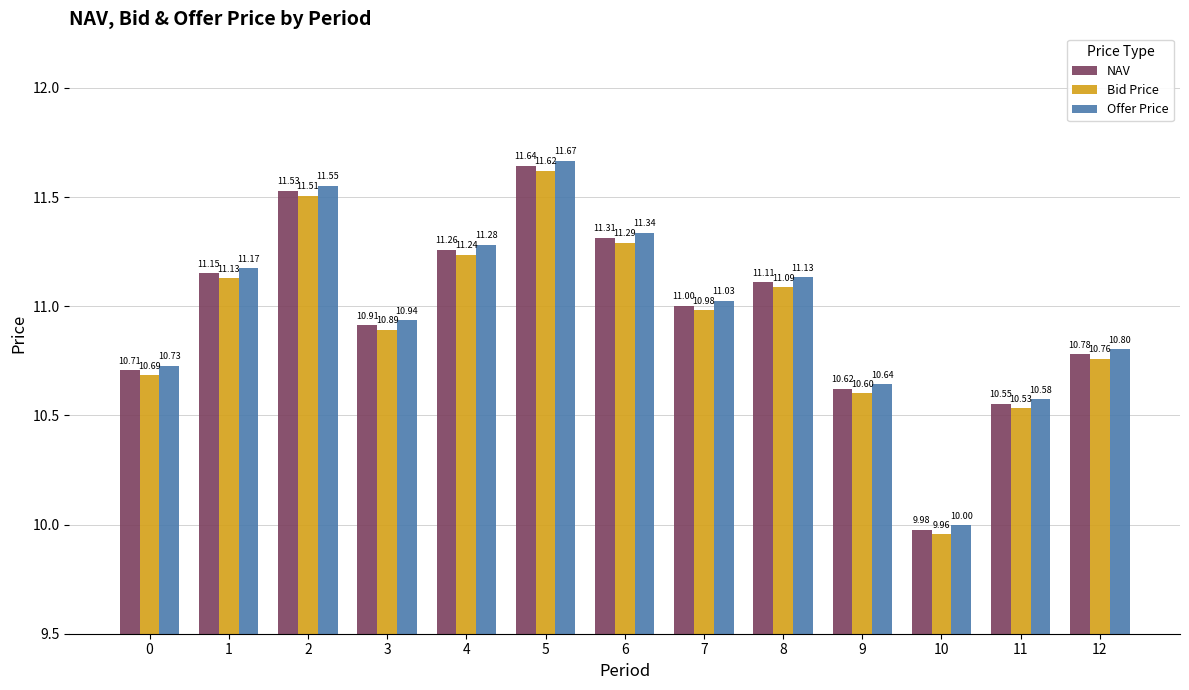

What is the value of the Bid Price bar at the 13th from the left?

10.8